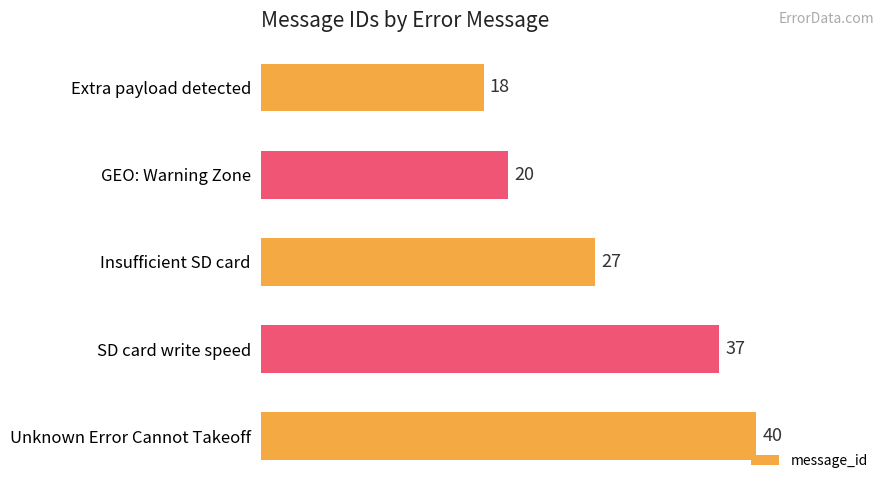

Rank the categories by value from highest to lowest.

Unknown Error Cannot Takeoff, SD card write speed, Insufficient SD card, GEO: Warning Zone, Extra payload detected